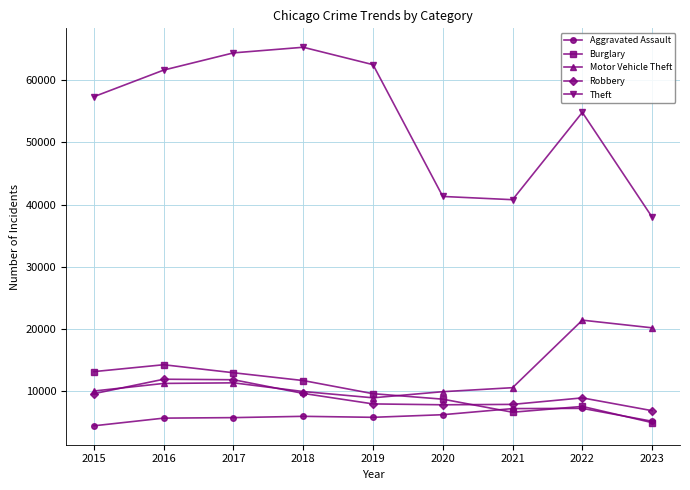

Between 2015 and 2018, which series saw the biggest shift?

Theft